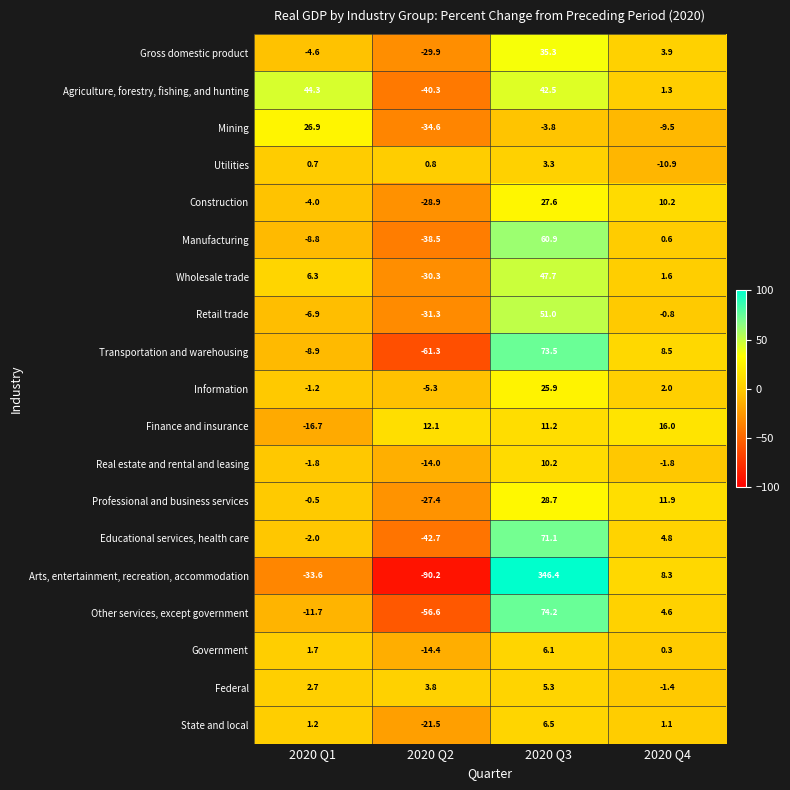

Rank the series by their maximum value, from highest to lowest.

Arts, entertainment, recreation, accommodation, Other services, except government, Transportation and warehousing, Educational services, health care, Manufacturing, Retail trade, Wholesale trade, Agriculture, forestry, fishing, and hunting, Gross domestic product, Professional and business services, Construction, Mining, Information, Finance and insurance, Real estate and rental and leasing, State and local, Government, Federal, Utilities